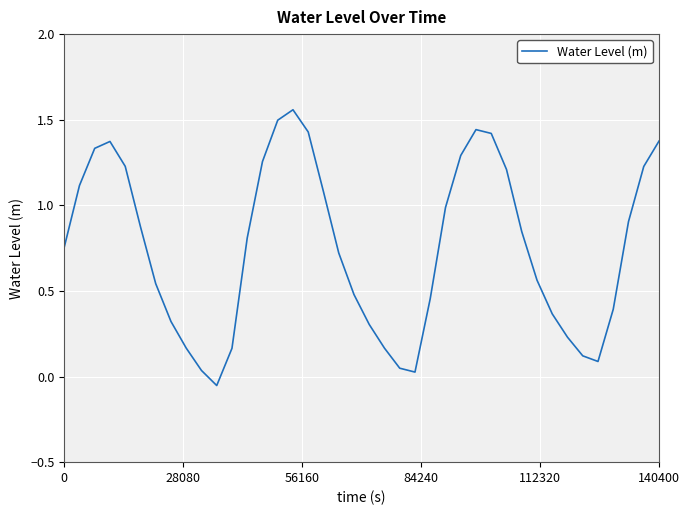

How many lines are shown in the chart?

1